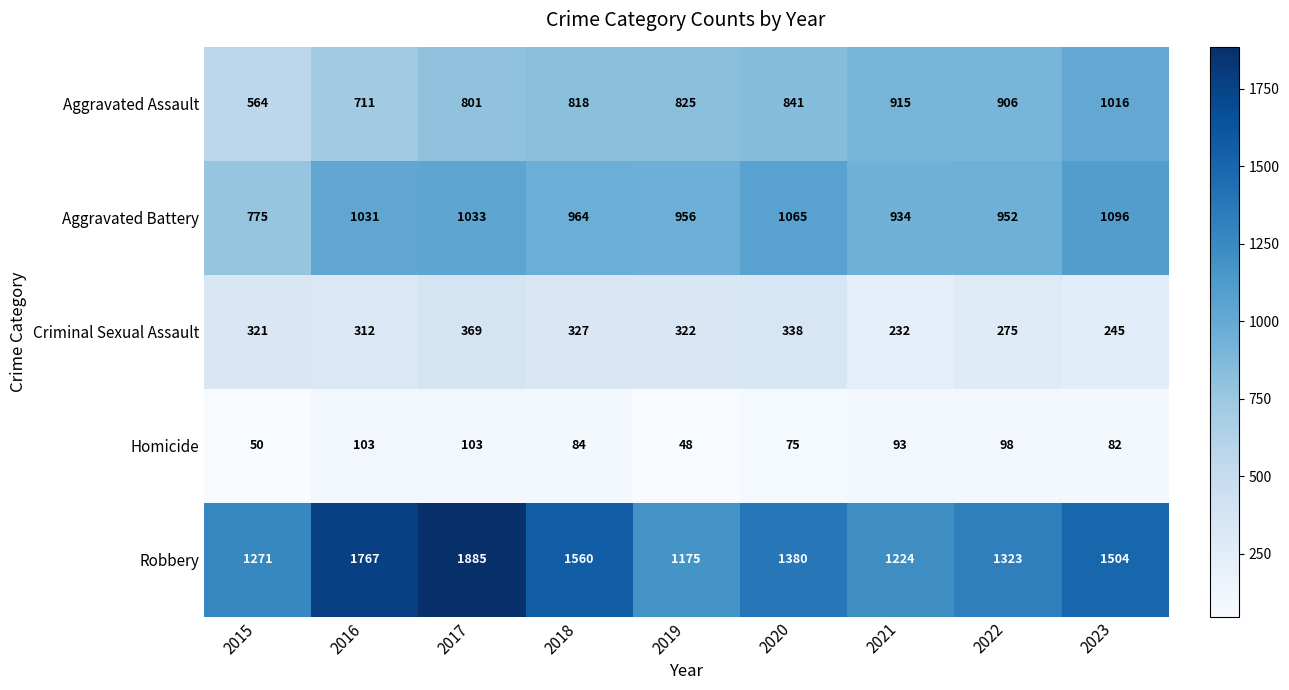

List the series in order of their peak value, highest first.

Robbery, Aggravated Battery, Aggravated Assault, Criminal Sexual Assault, Homicide